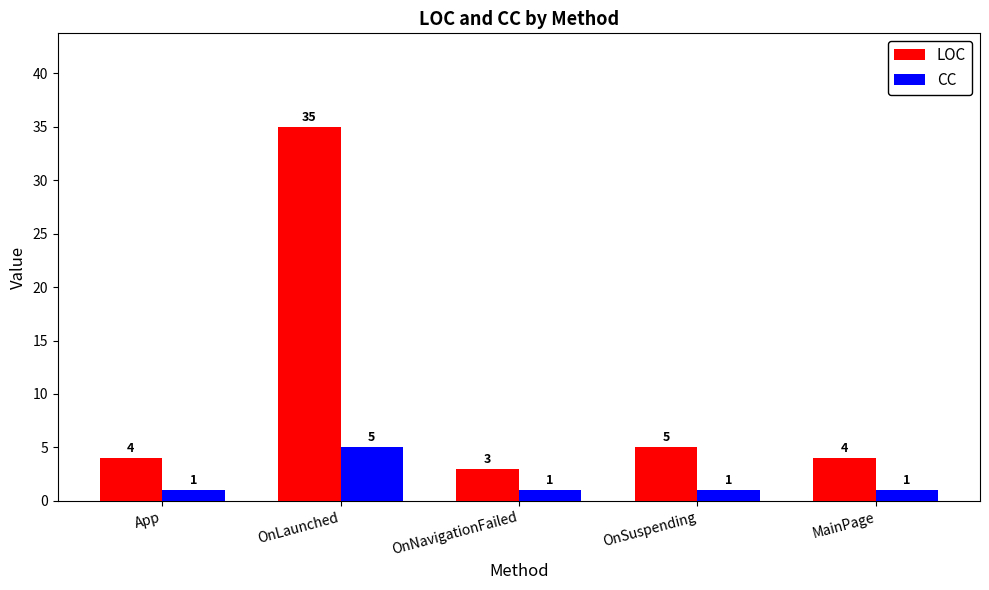

Which category has the highest value across all series?

OnLaunched